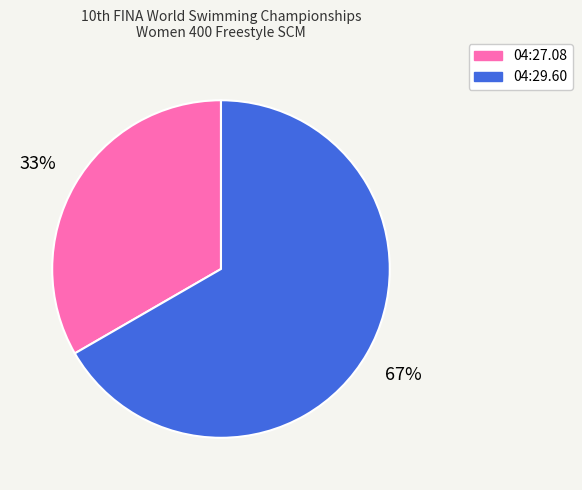

What is the smallest slice in the pie chart?

04:27.08